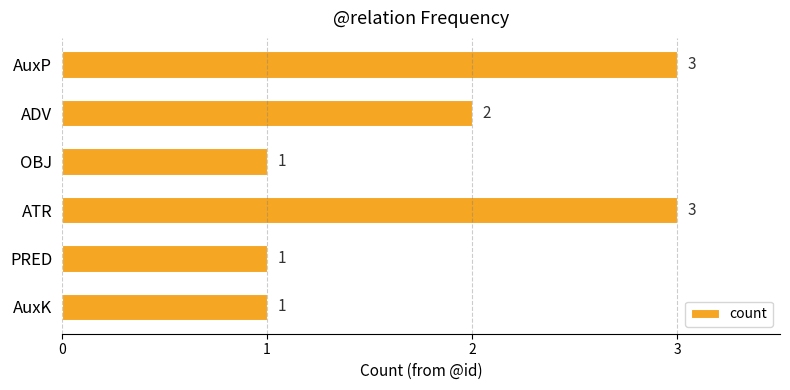

Does the chart contain stacked bars?

No